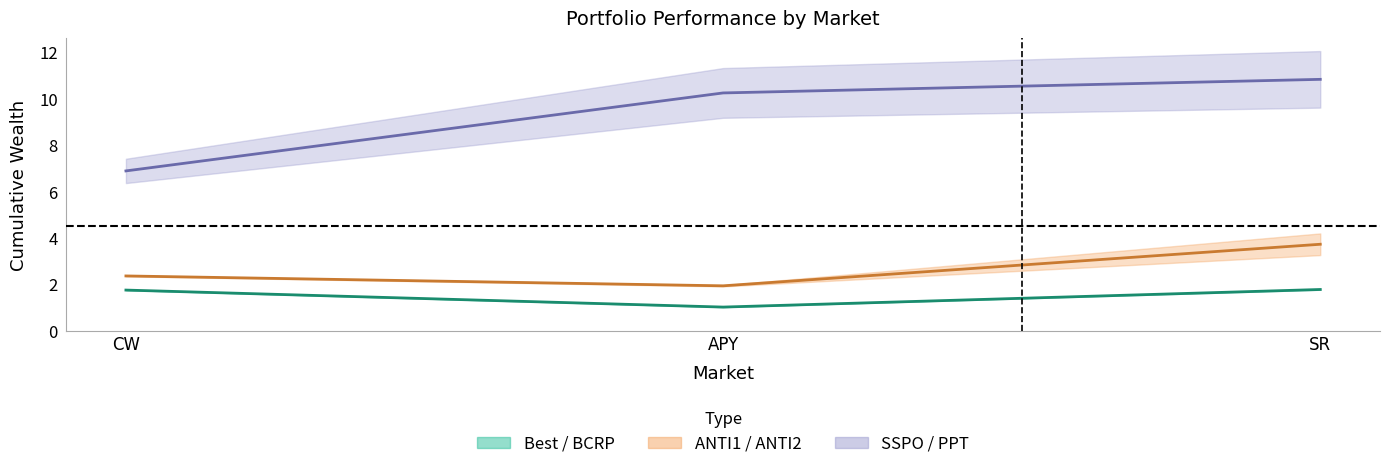

At how many categories does at least one series exceed 6?

3